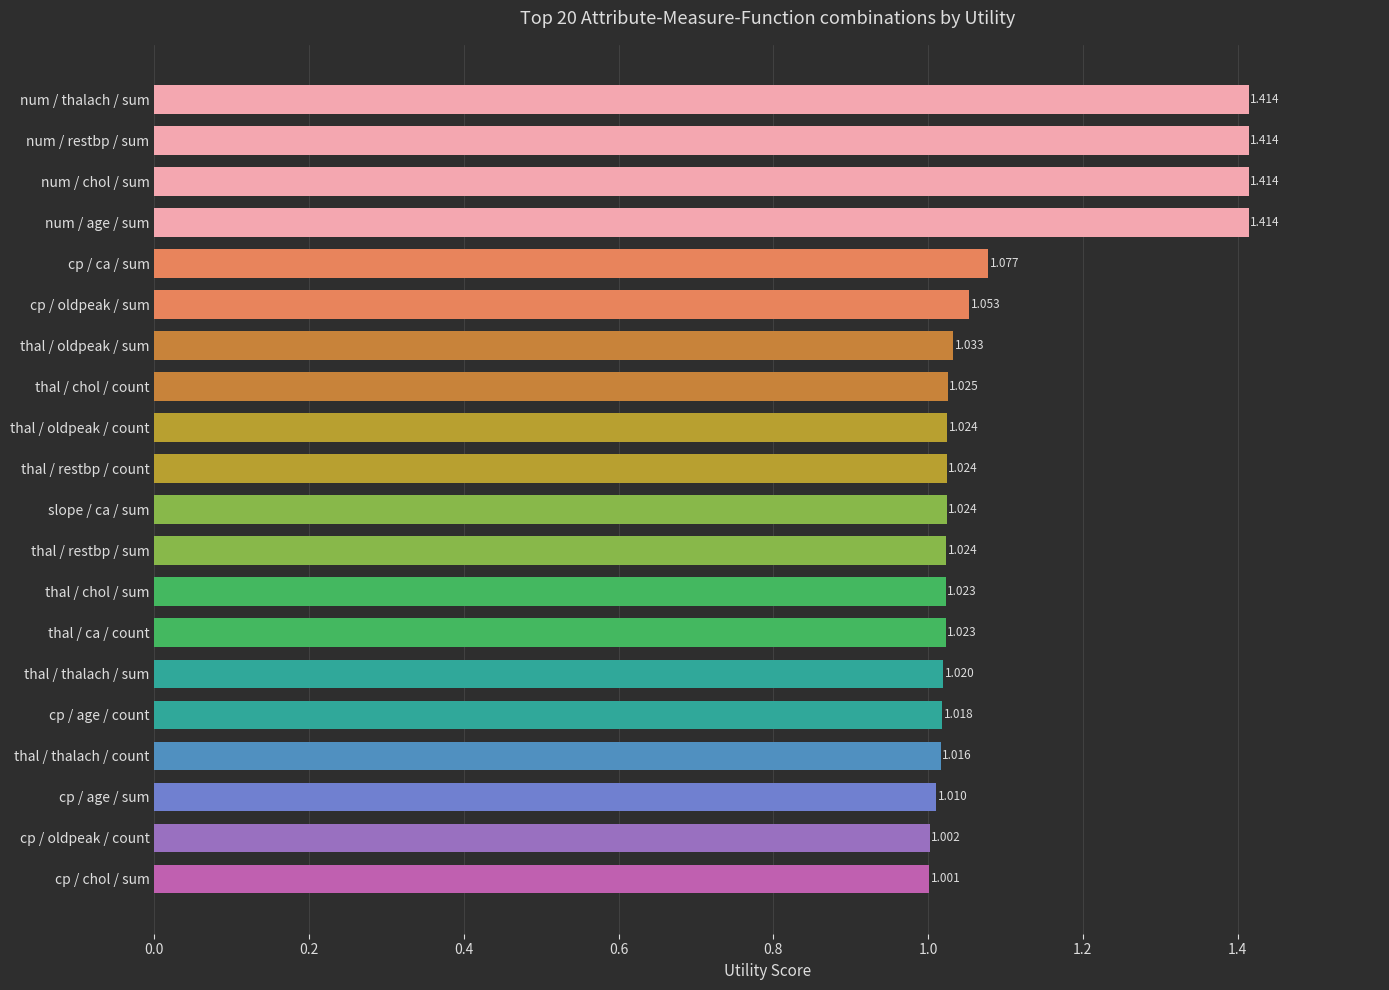

Does the chart contain any negative values?

No